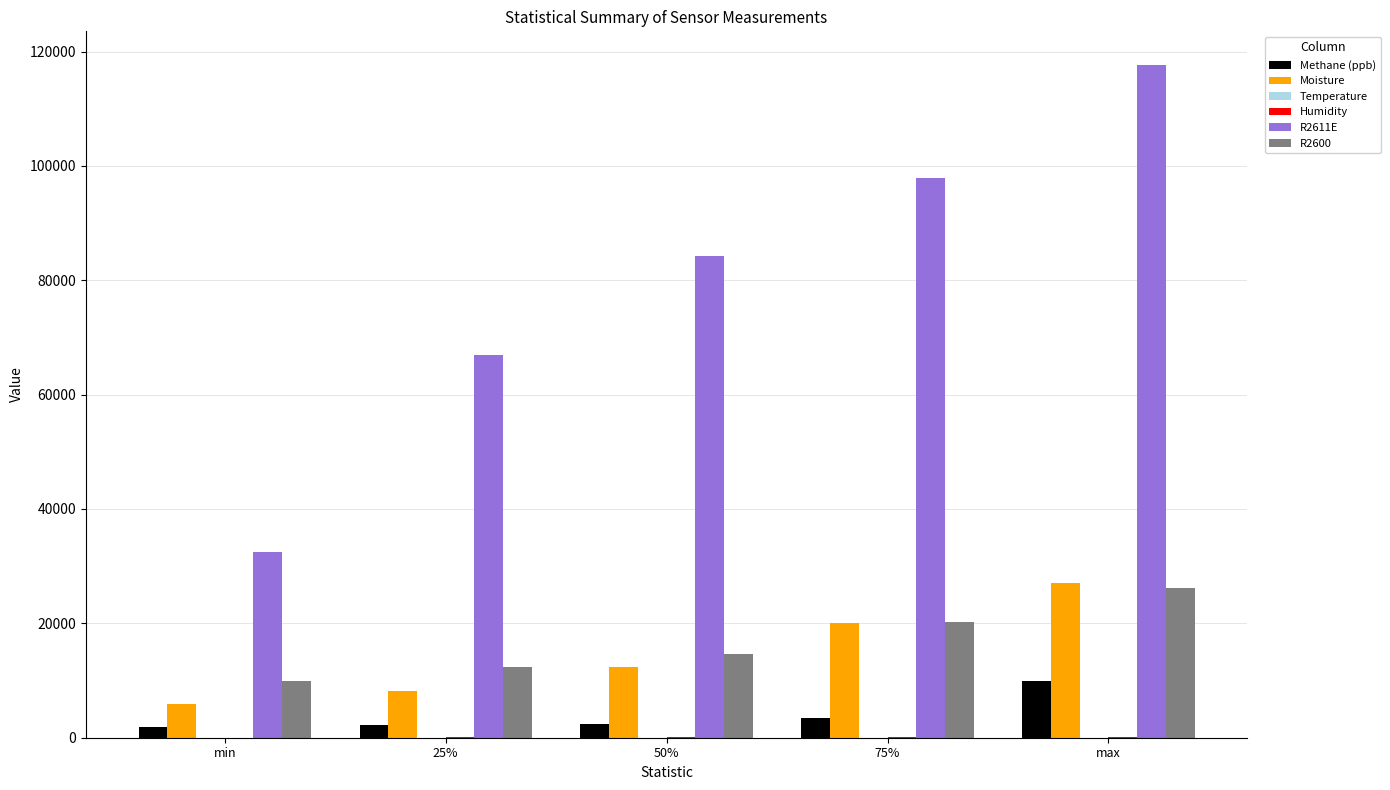

At which category is the sum across all series the highest?

max